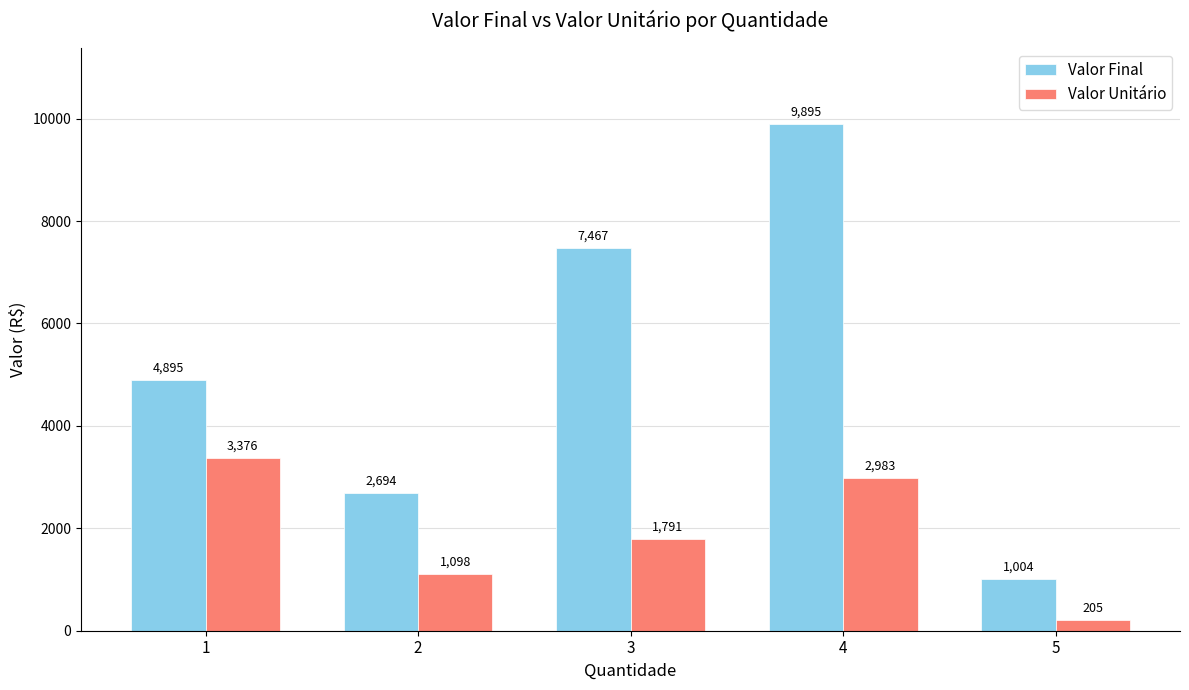

How many bars are there in total?

10